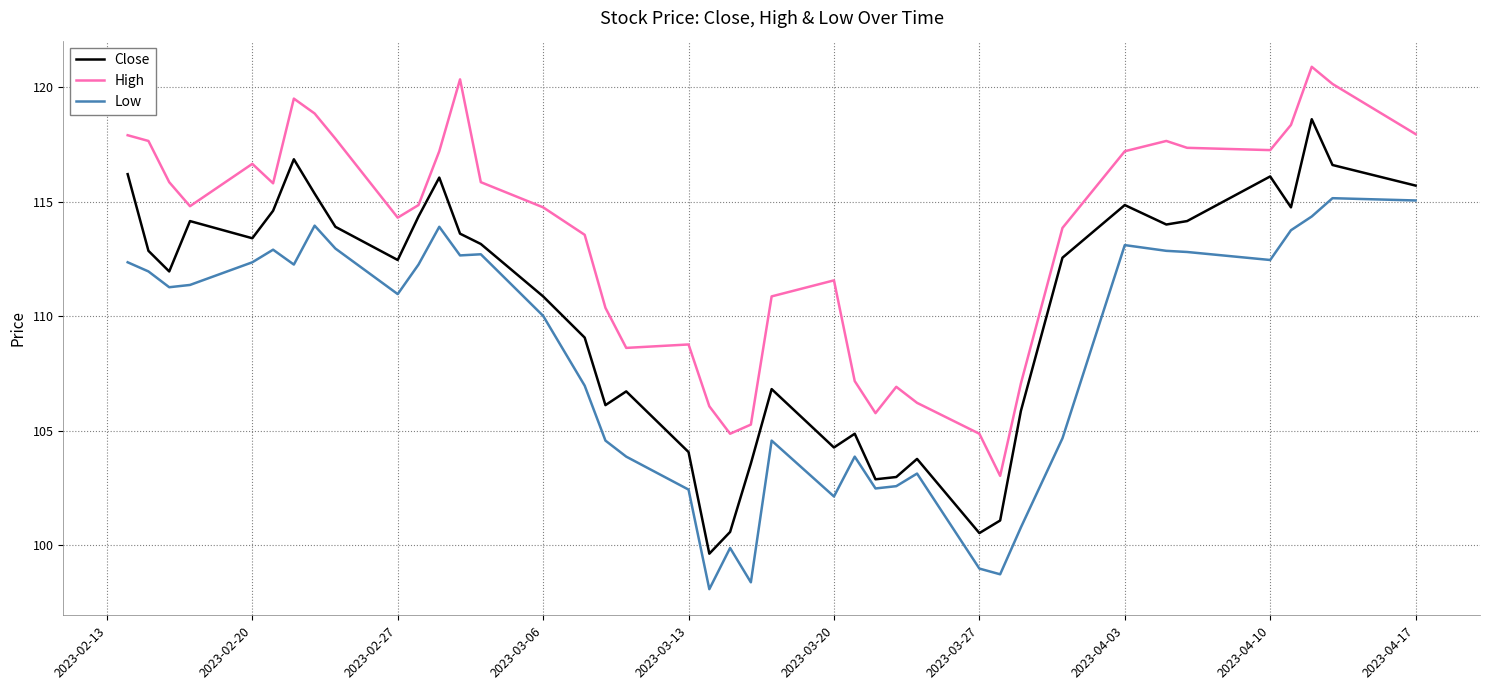

List the series in order of their peak value, lowest first.

Low, Close, High